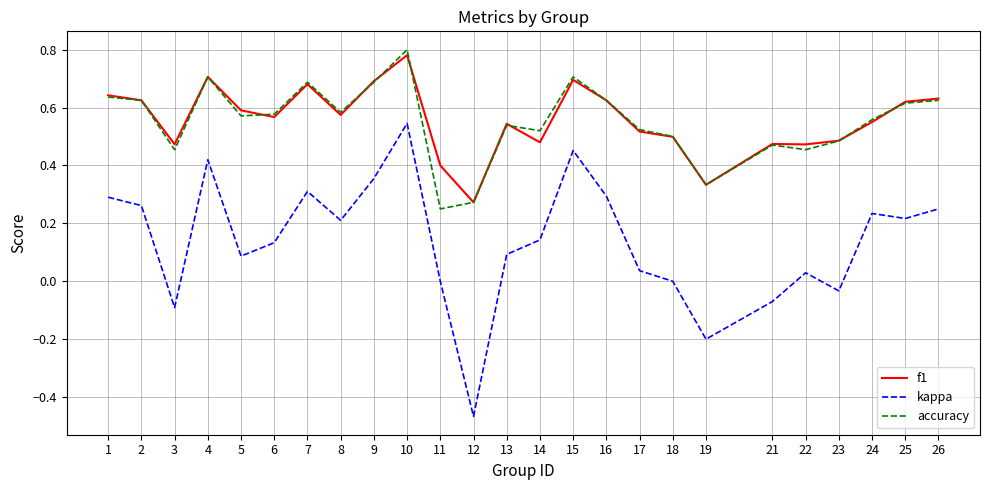

Is the value of f1 at 17 greater than the value of kappa at 24?

Yes